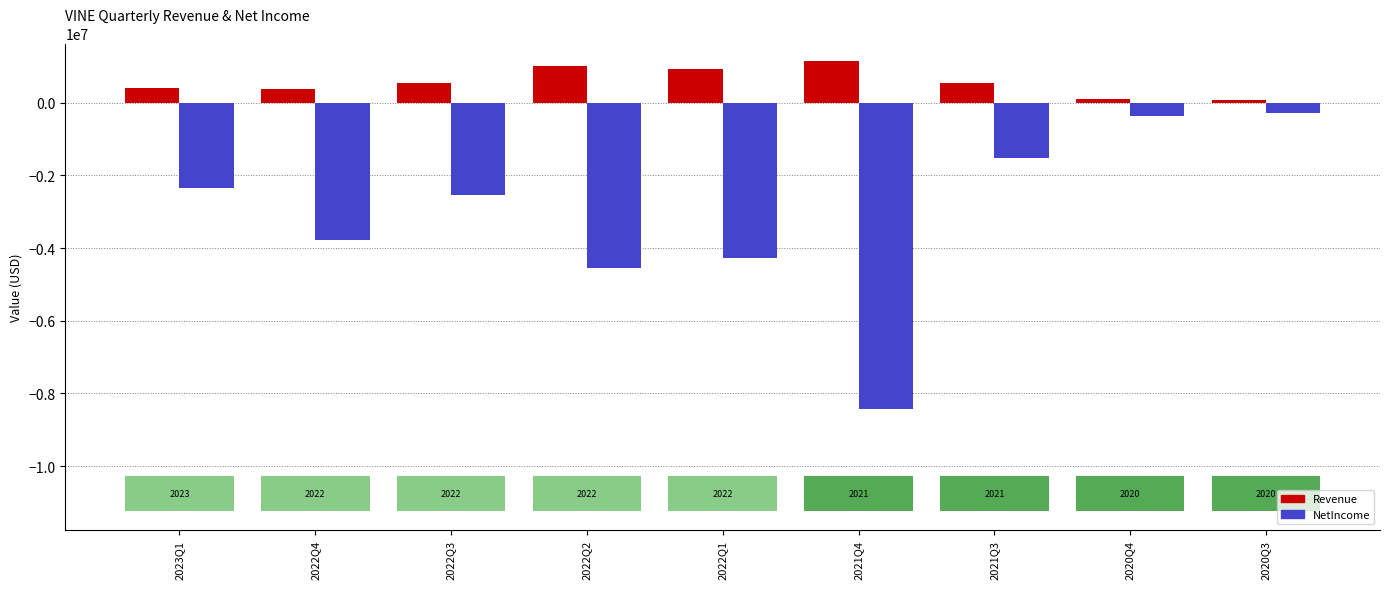

Reading right to left, list all the values displayed in this chart.

Revenue: 72107	101539	546621	1153586	929125	1019377	535584	375915	408630
NetIncome: -270074	-371563	-1531046	-8434581	-4281775	-4553401	-2548257	-3777688	-2345521